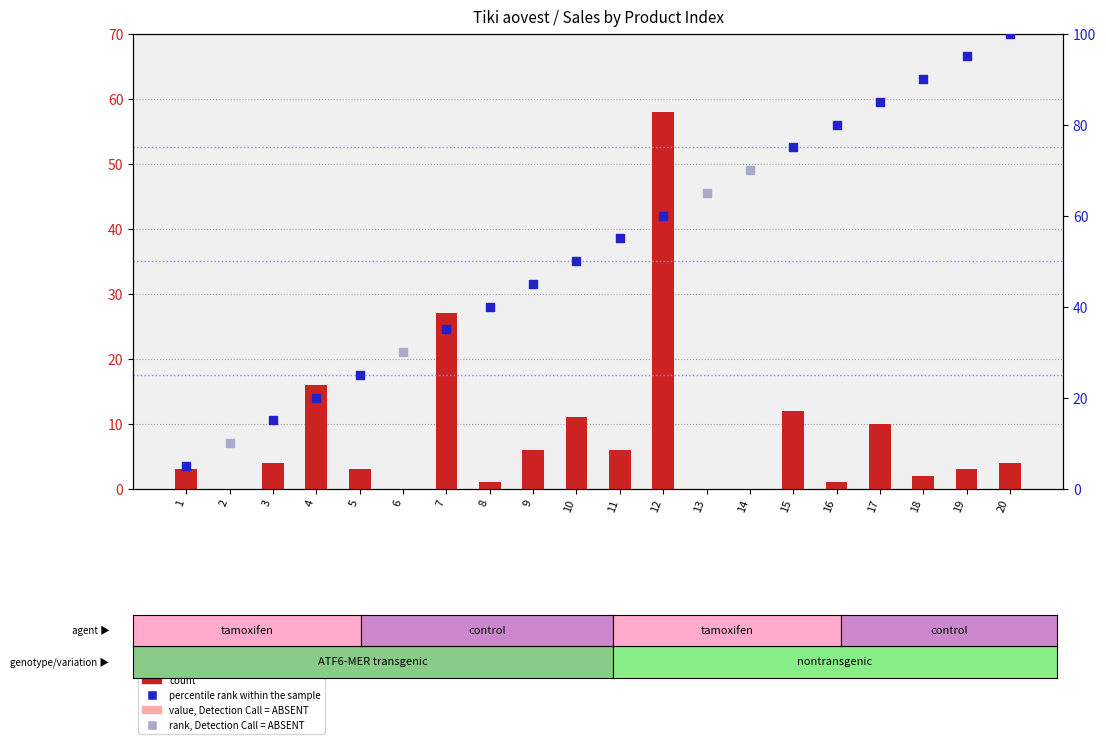

What is the change in value from 17 to 18?

-8